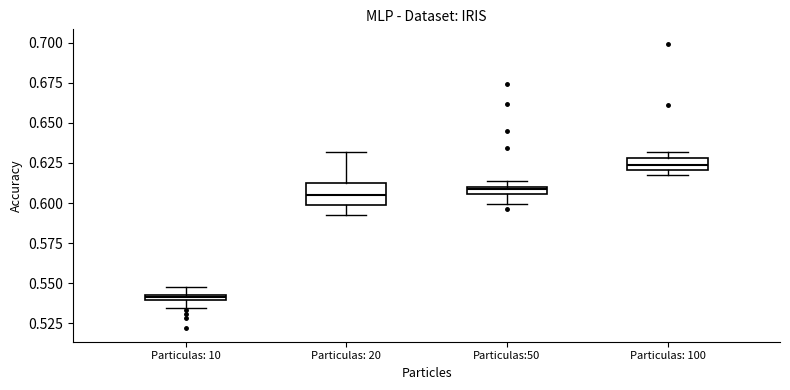

Which box has the highest median line?

Particulas: 100